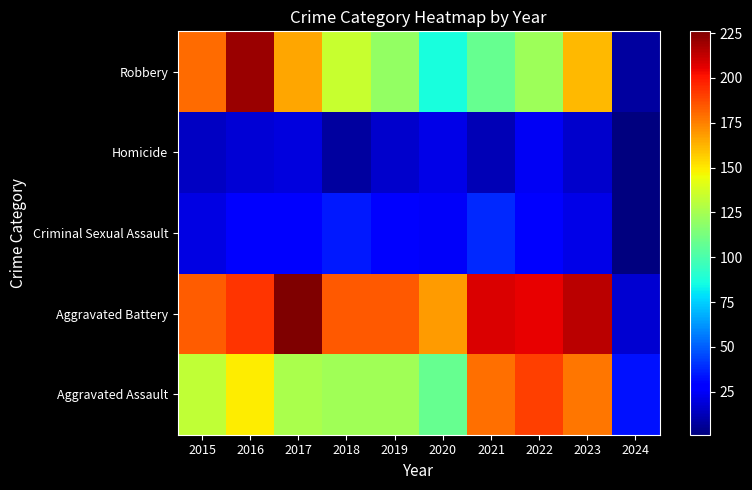

What is the smallest value displayed?

1